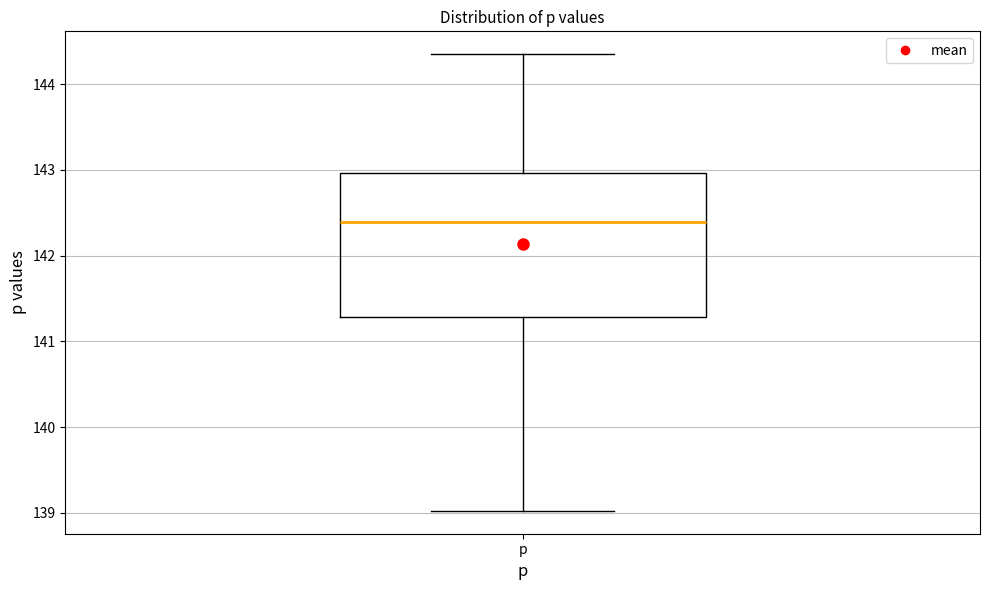

Where does the median line of the box for p sit on the y-axis? The values are not printed on the chart, so give them approximately, as read against the axis.

142.4